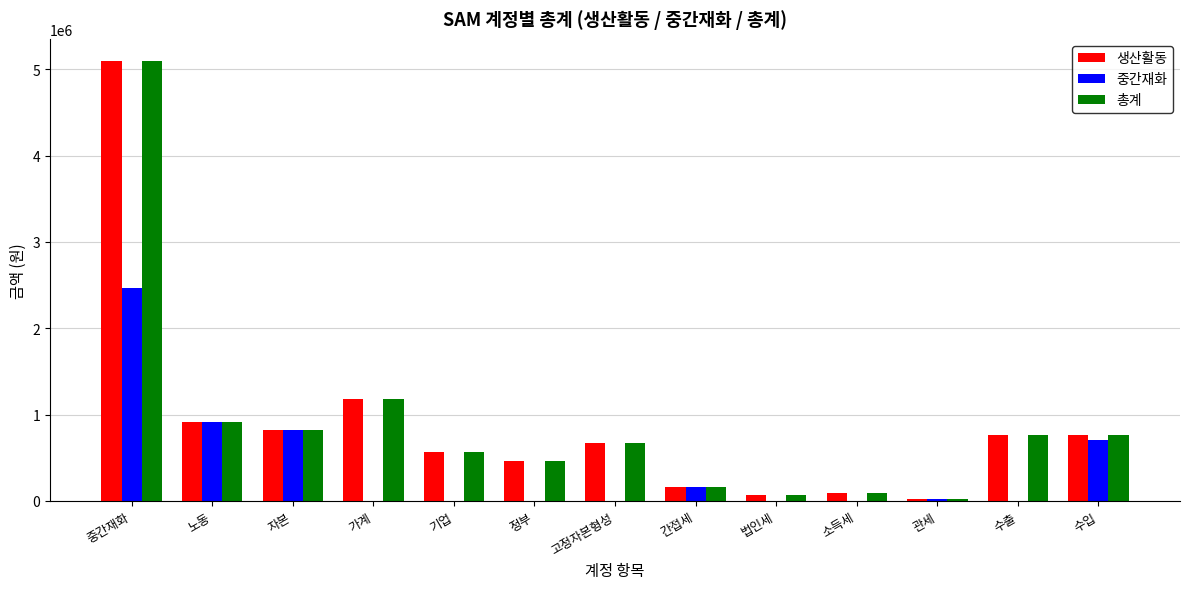

Which category has the highest value in the 중간재화 series?

중간재화